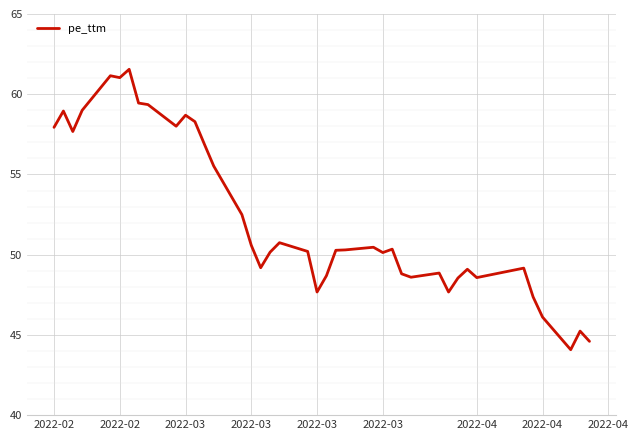

What is the difference between the maximum and minimum values?

17.5